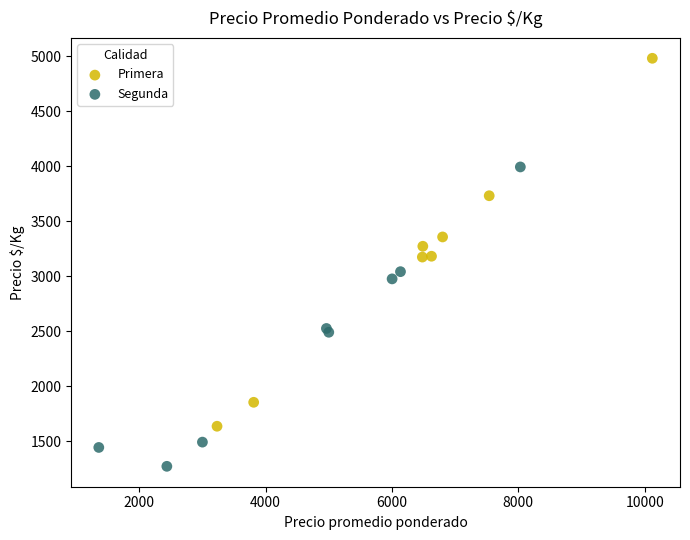

What are all the series names shown in the legend?

Primera, Segunda